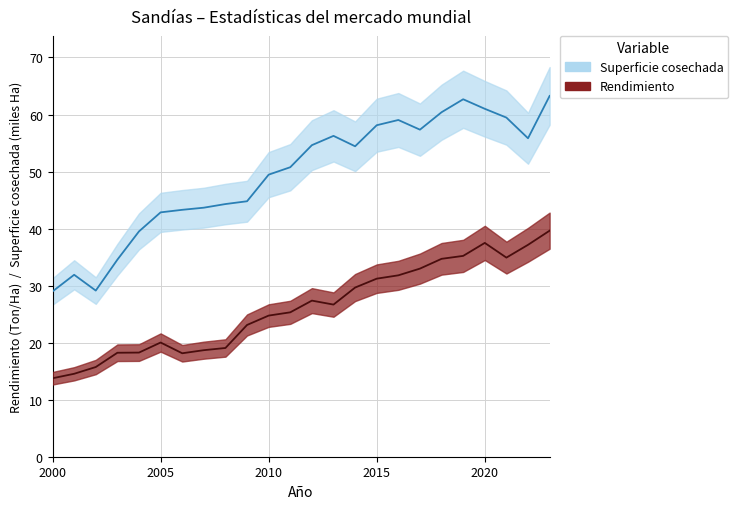

The Superficie cosechada series shows 91.1 at 2019. True or false?

False